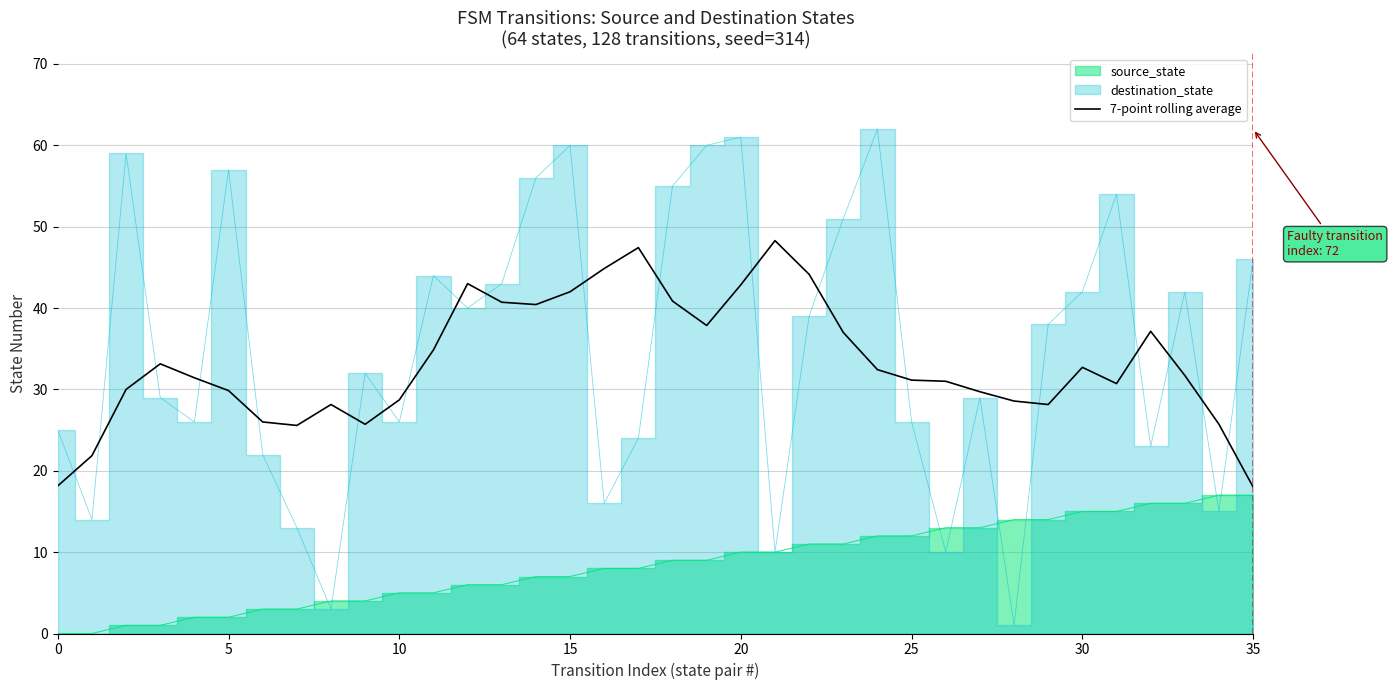

What is the maximum value for 7-point rolling average?

48.3